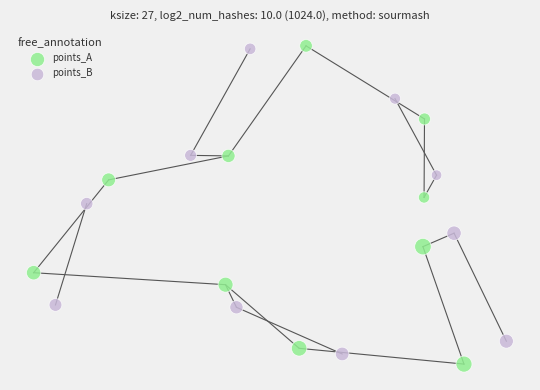

What are all the series names shown in the legend?

points_A, points_B